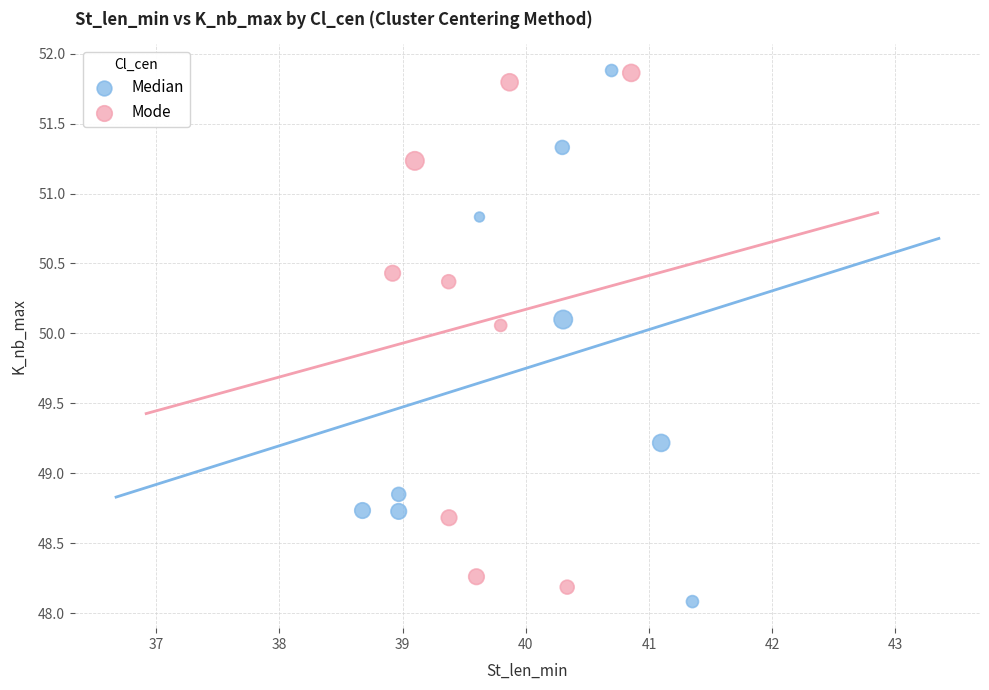

What are all the series names shown in the legend?

Median, Mode